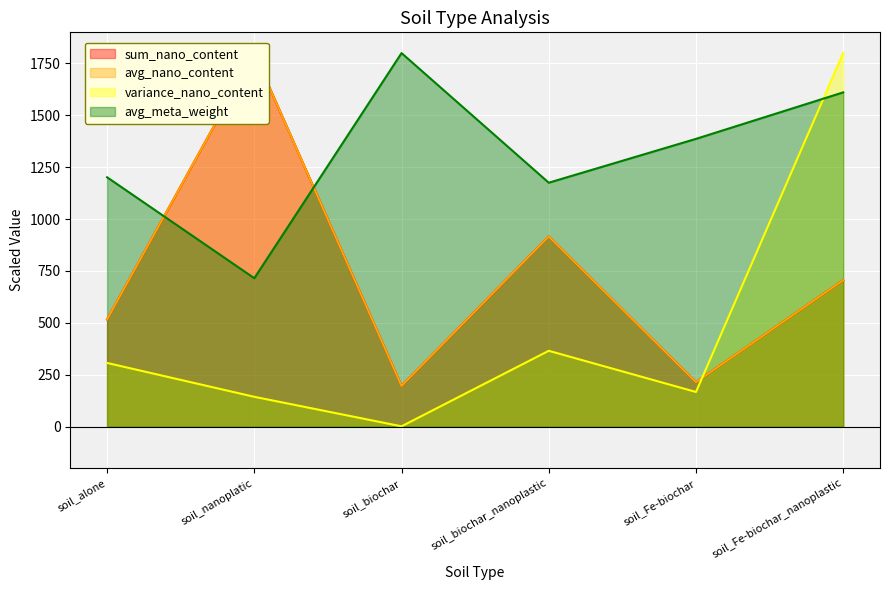

What is the approximate value of sum_nano_content at soil_biochar_nanoplastic?

916.2